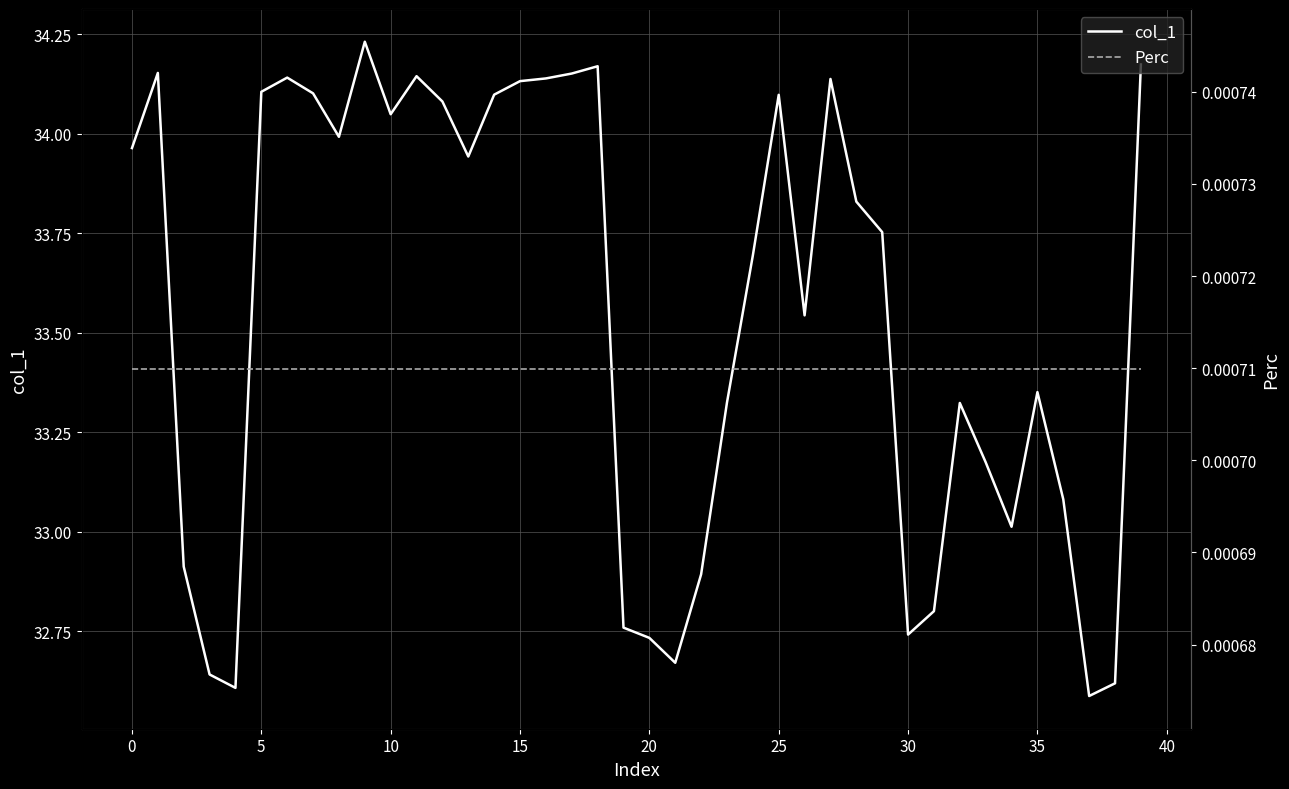

Between 20 and 19, which is larger?

19